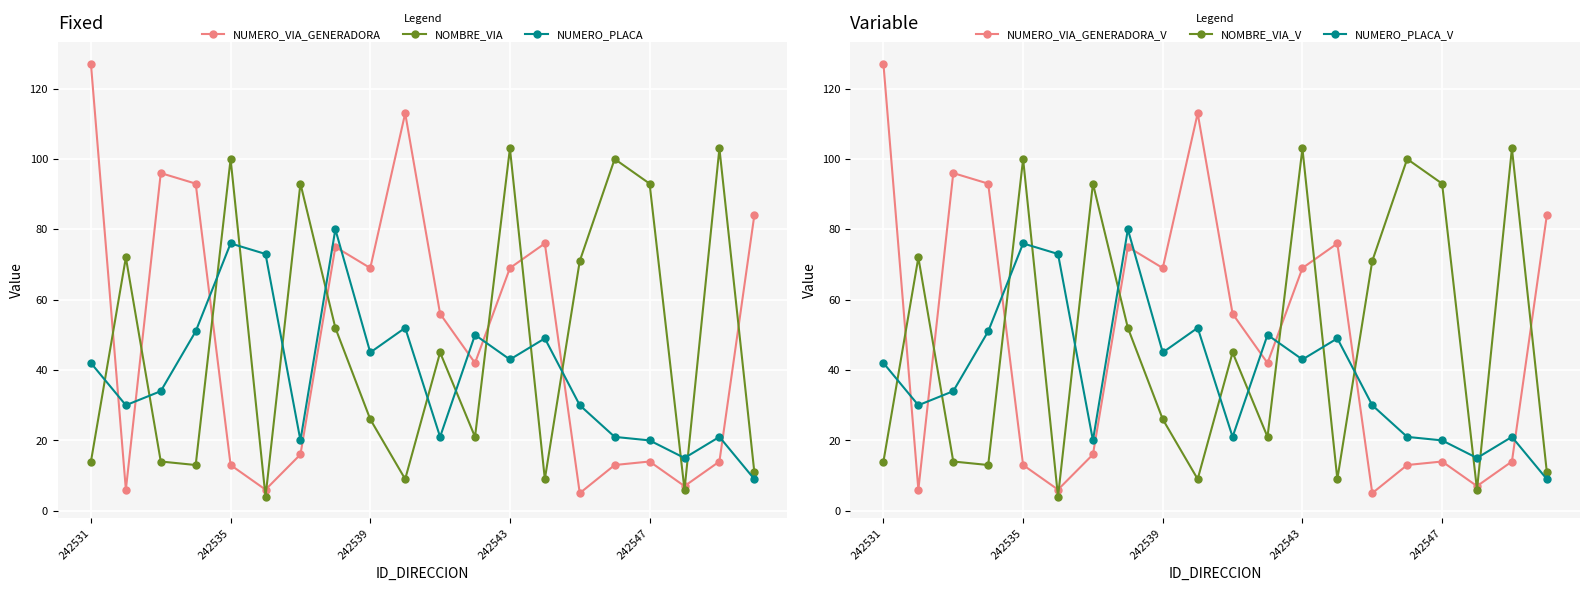

What is the sum of all NOMBRE_VIA values?

959